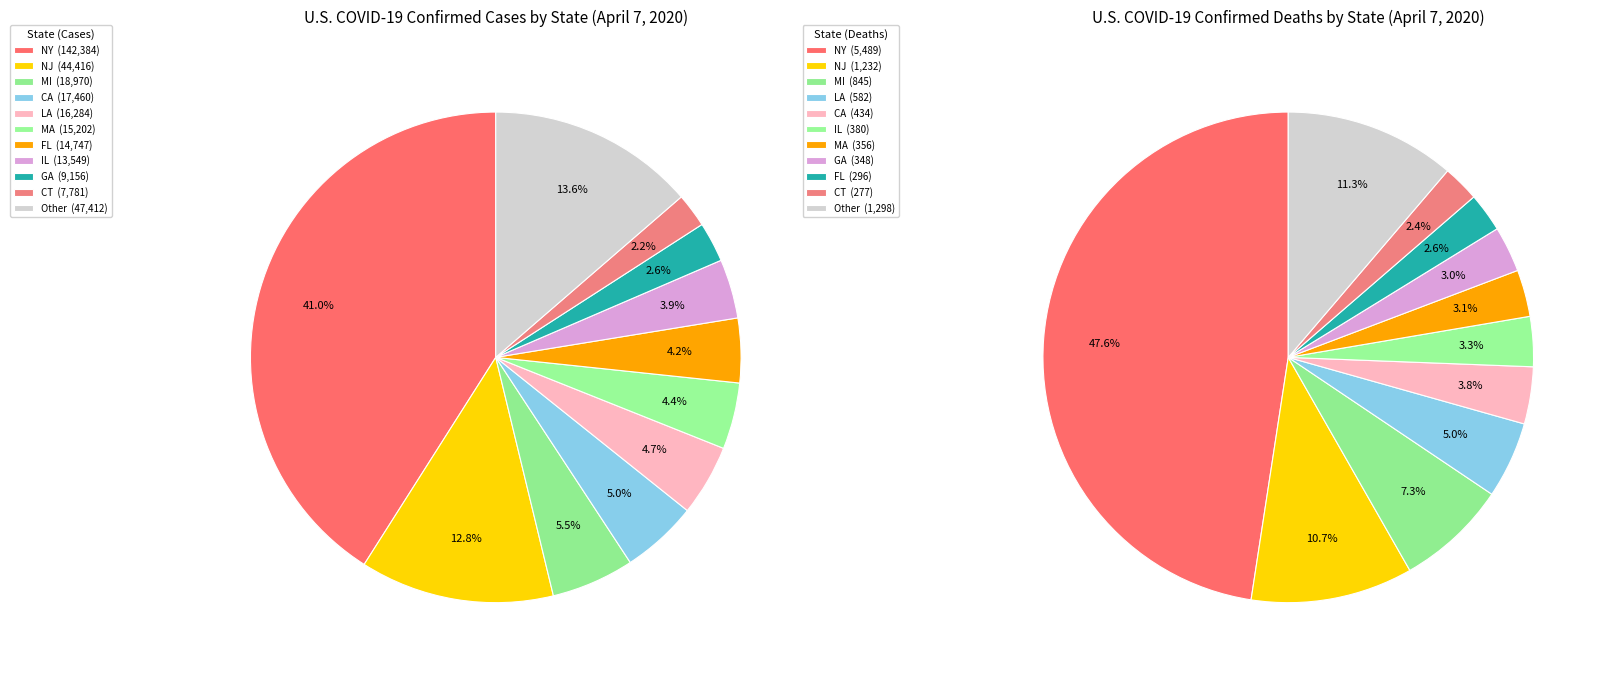

Combined, do MN and AK account for over 50%?

No